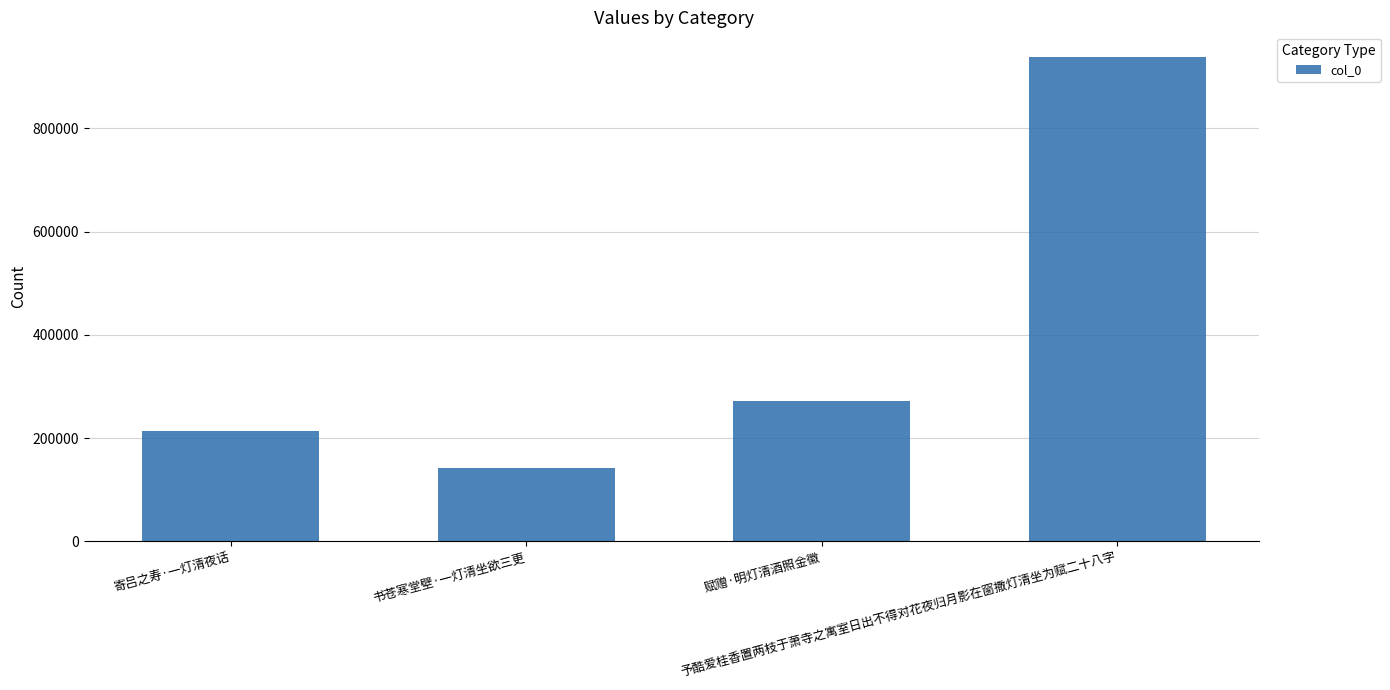

Rank the categories by value from highest to lowest.

予酷爱桂香置两枝于萧寺之寓室日出不得对花夜归月影在窗撒灯清坐为赋二十八字, 赋赠·明灯清酒照金徽, 寄吕之寿·一灯清夜话, 书苍寒堂壁·一灯清坐欲三更